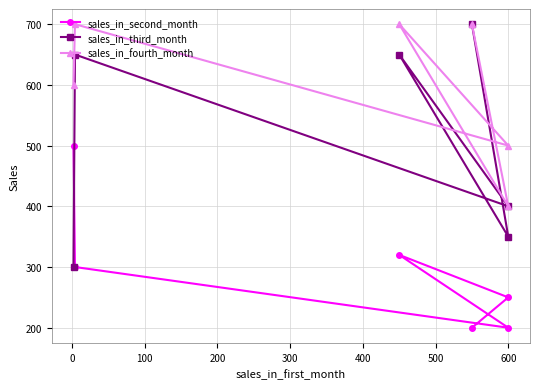

Count the sales_in_third_month values in the range 350 to 650.

4